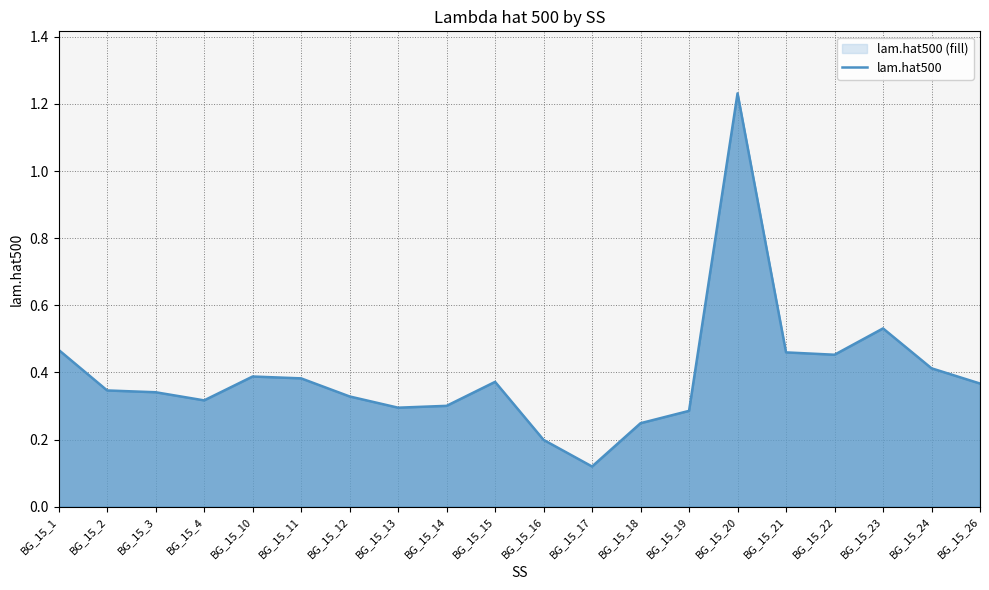

The chart shows a value of 0.1 at BG_15_17. True or false?

True